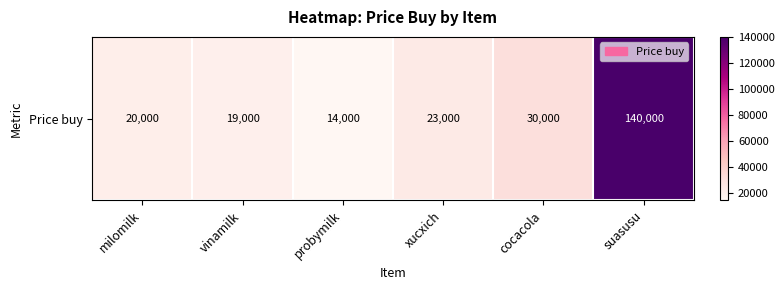

Which label corresponds to the largest value in the chart?

suasusu